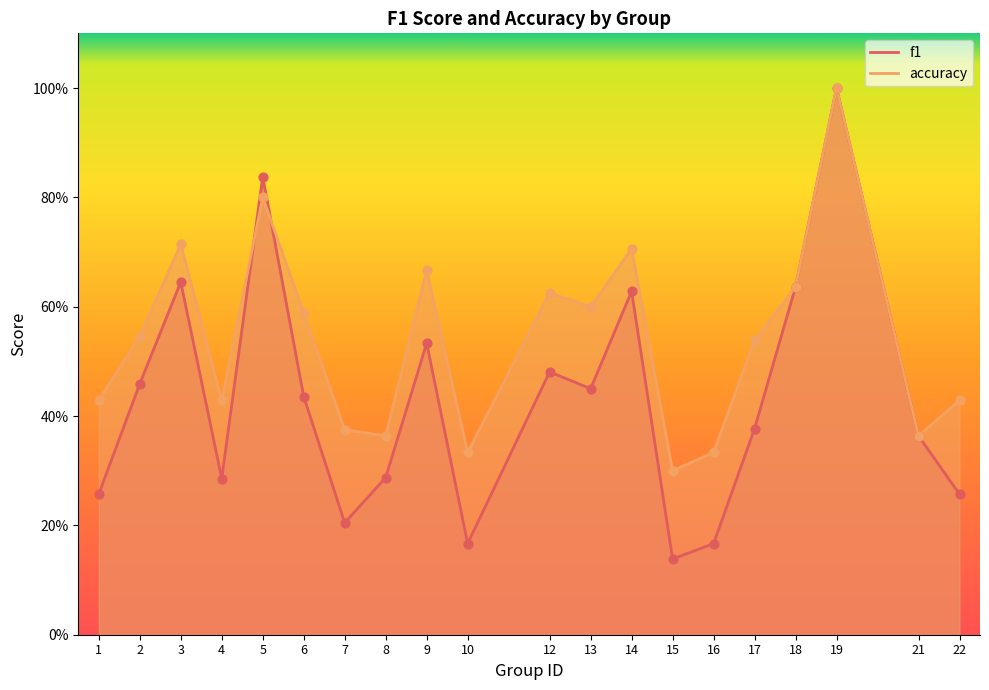

Which series has the largest Y range (max minus min)?

f1